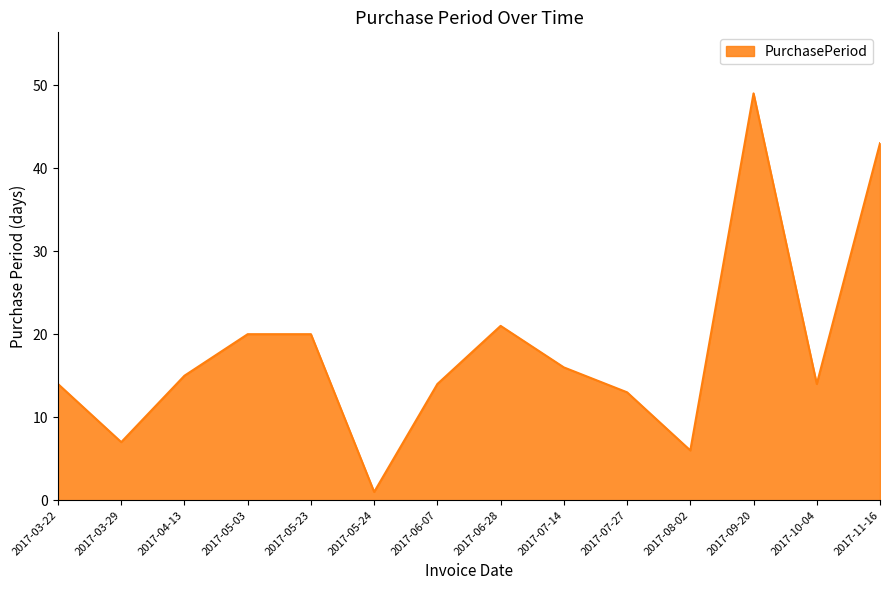

Which has a higher value, 2017-11-16 or 2017-05-24?

2017-11-16